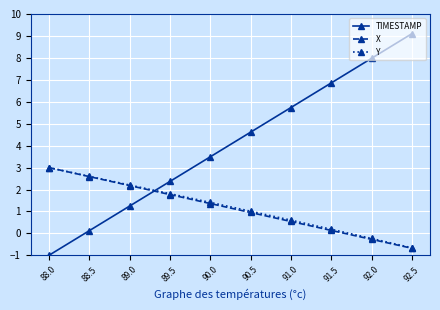

What is the minimum value for X?

-0.7